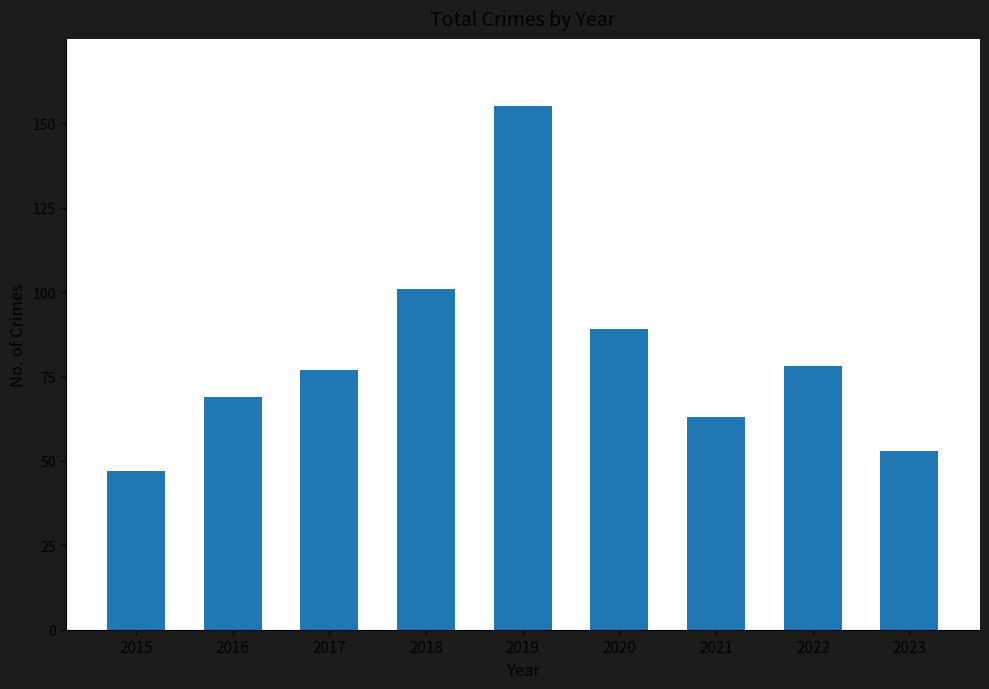

What is the maximum value shown in the chart?

155